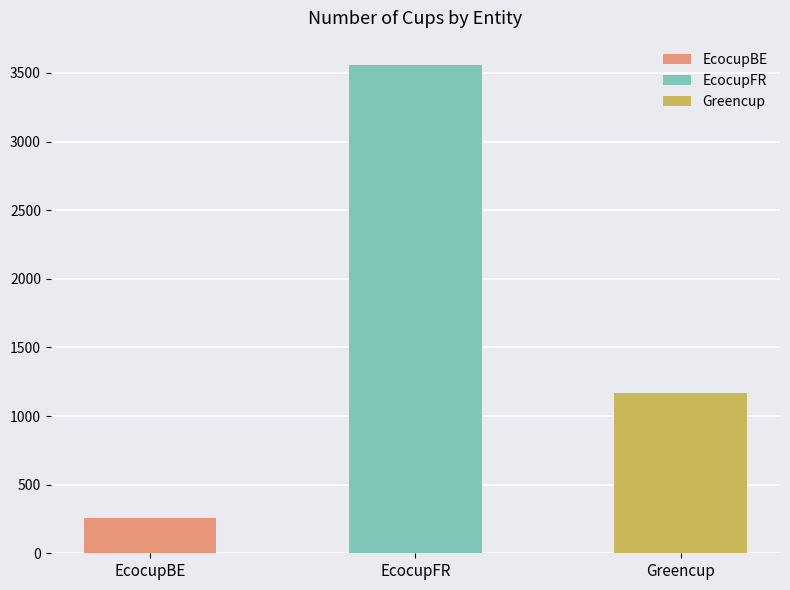

What is the change in value from EcocupFR to Greencup?

-2392